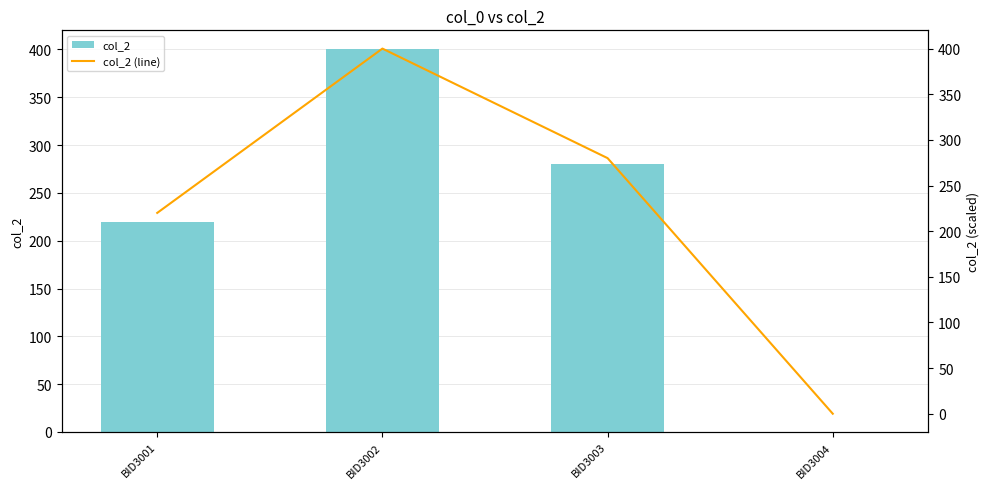

What is the value of the col_2 (line) bar at the 2nd from the left?

400